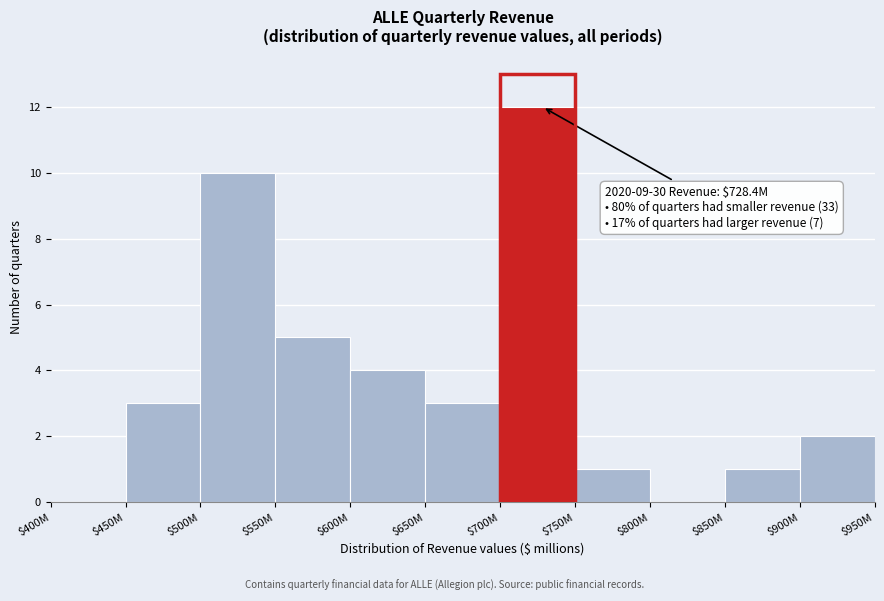

The value at $750M is 1. True or false?

True